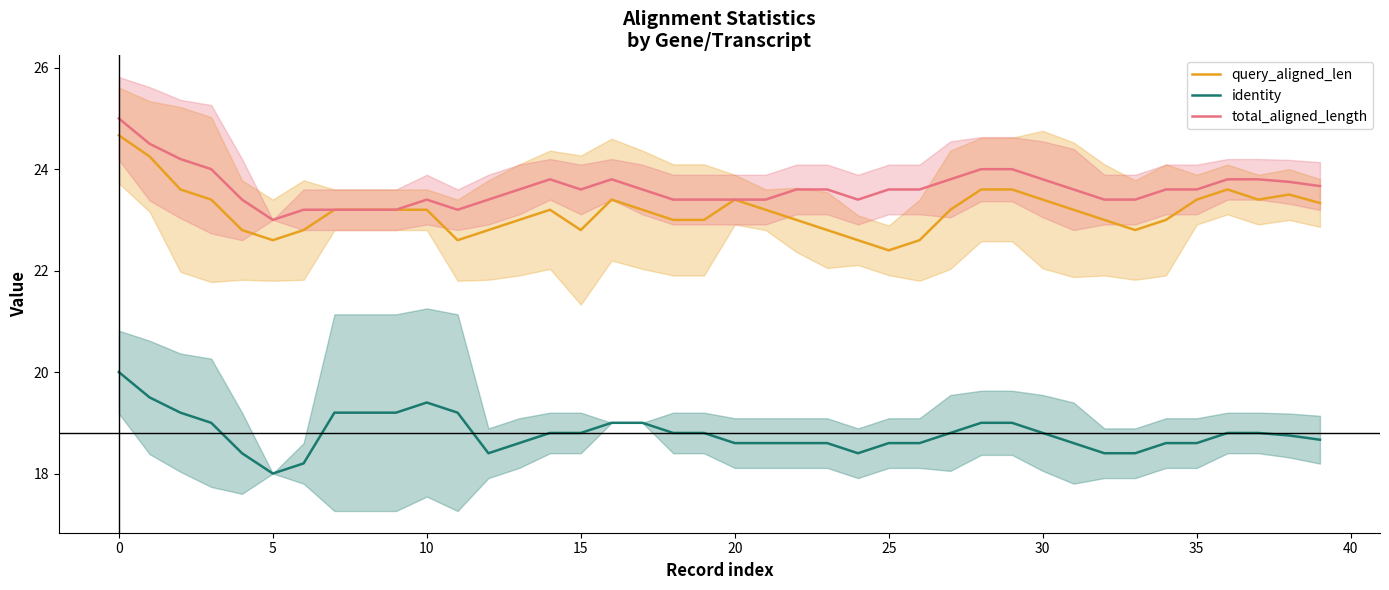

The identity series shows 18.8 at 15. True or false?

True